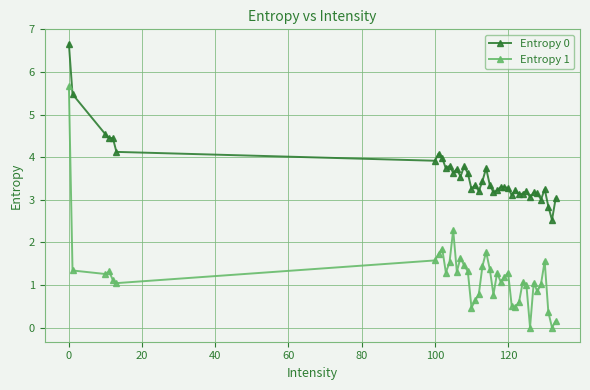

How many data points does each series have?

40